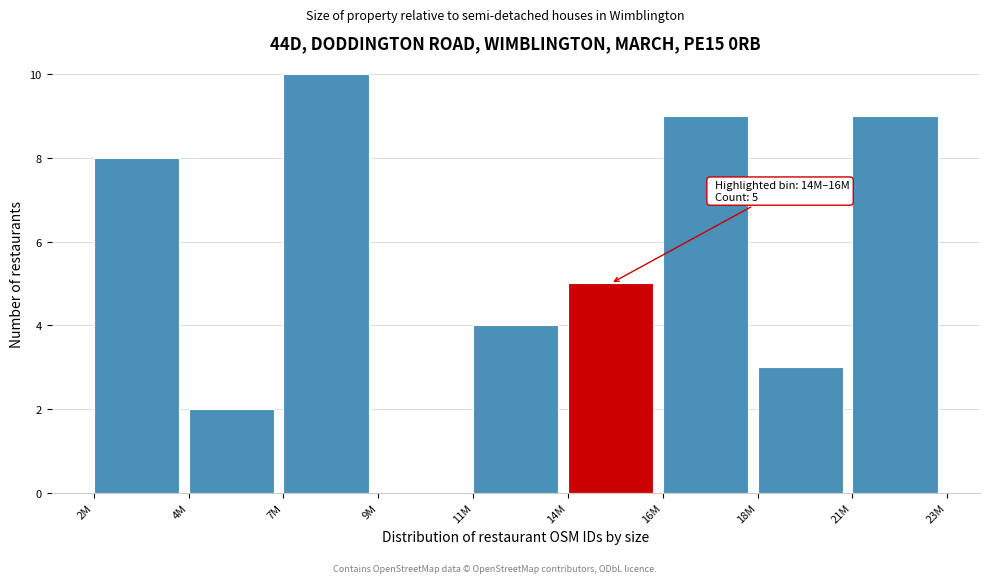

Reading right to left, transcribe all the data shown in this chart.

21M=9	18M=3	16M=9	14M=5	11M=4	9M=0	7M=10	4M=2	2M=8